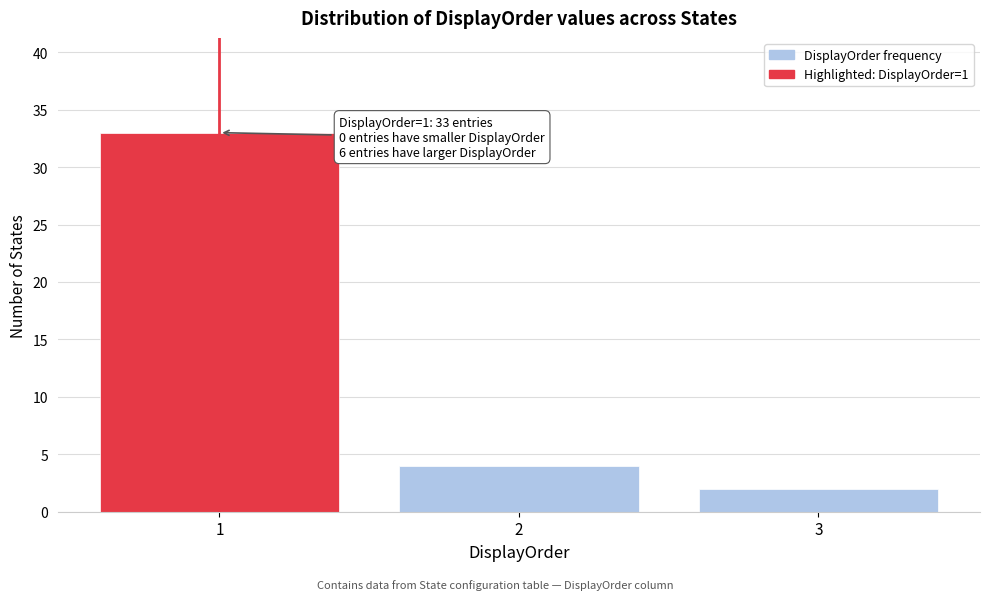

Reading left to right, what are all the values shown in this chart?

33	4	2